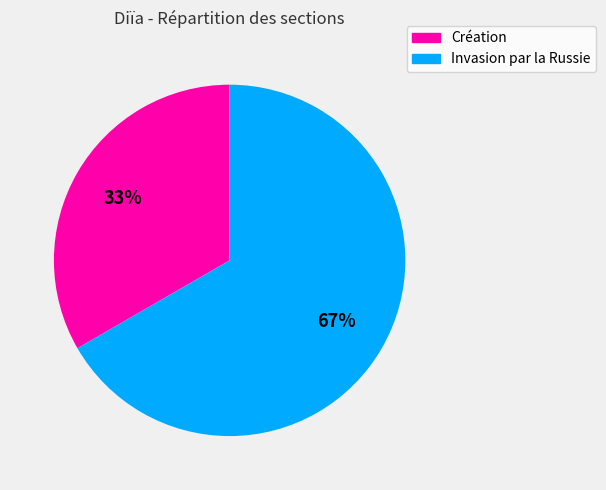

To the nearest percent, what is the combined percentage of Création and Invasion par la Russie?

100%